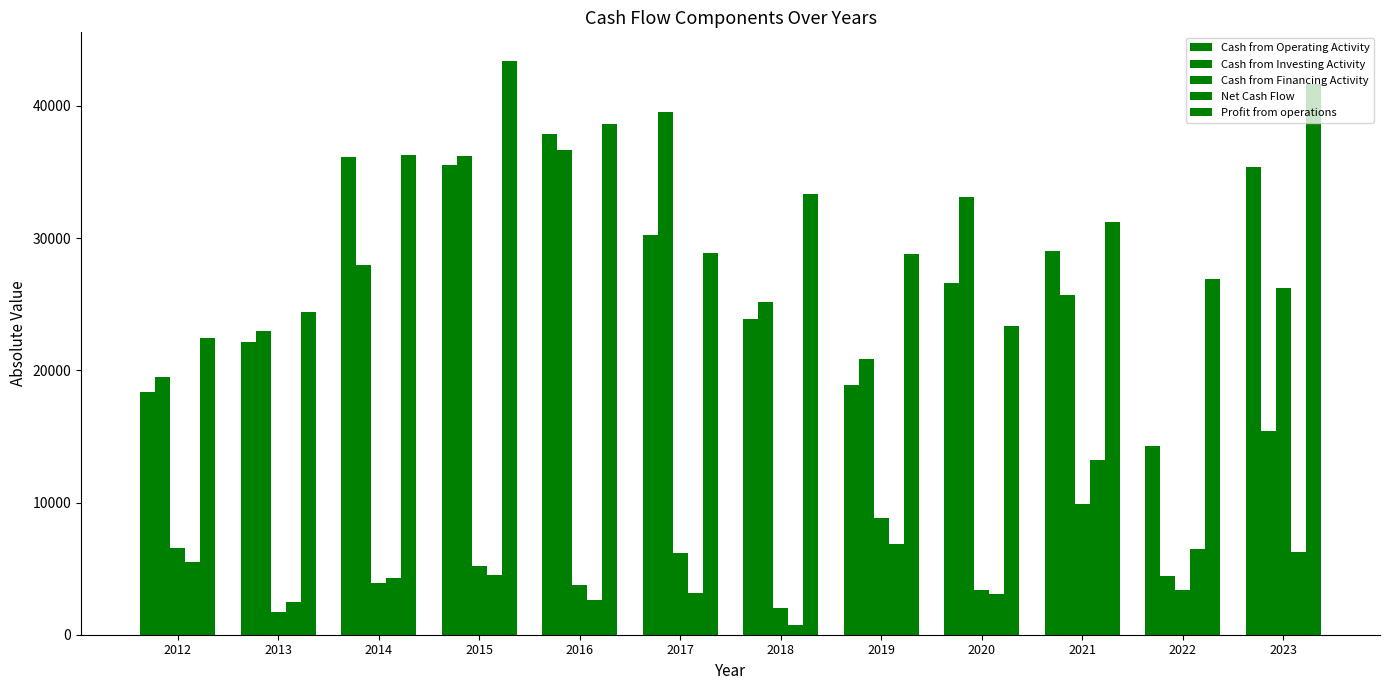

Where does the Cash from Financing Activity series first go above 5201?

2012